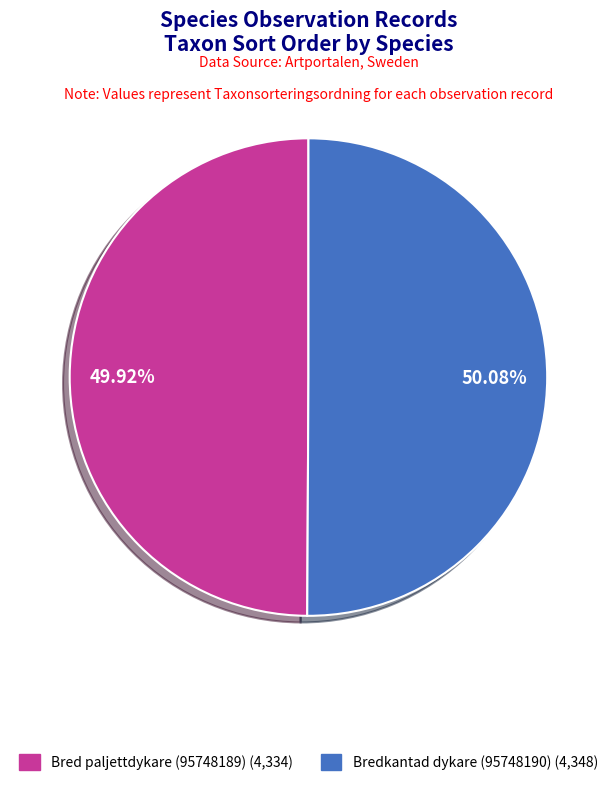

Combined, do Bred paljettdykare (95748189) and Bredkantad dykare (95748190) account for over 50%?

Yes